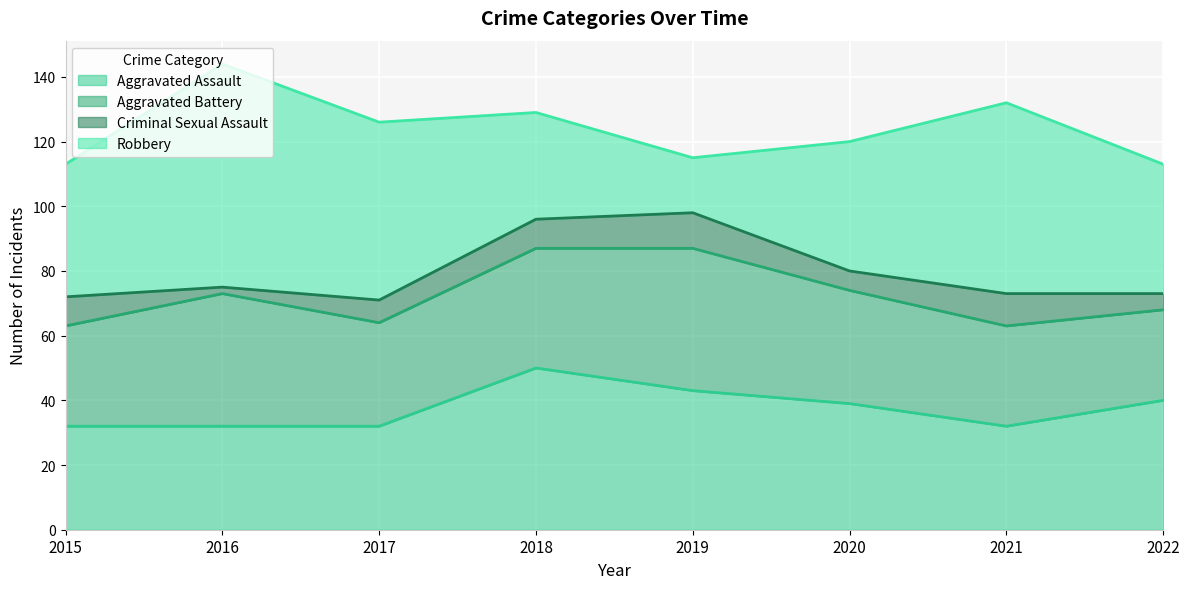

At which category is the sum across all series the highest?

2016